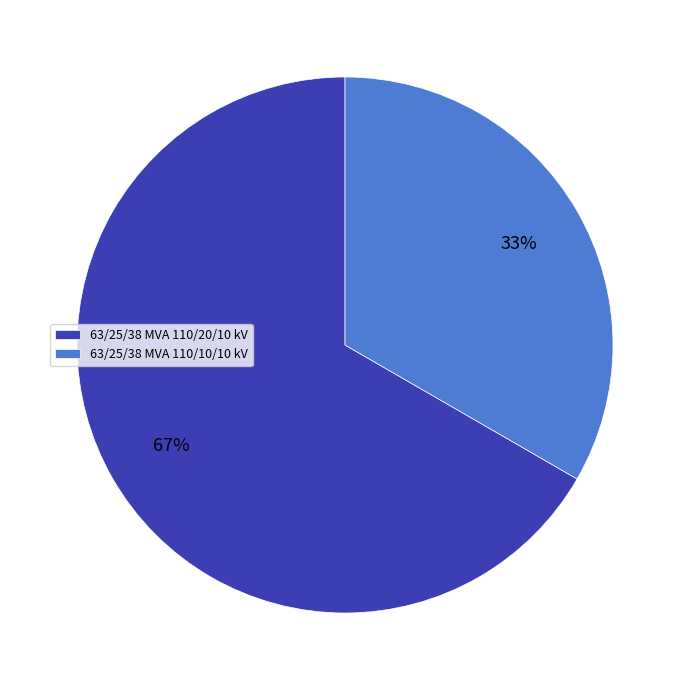

What is the ratio of the value at 63/25/38 MVA 110/20/10 kV to the value at 63/25/38 MVA 110/10/10 kV?

2.0